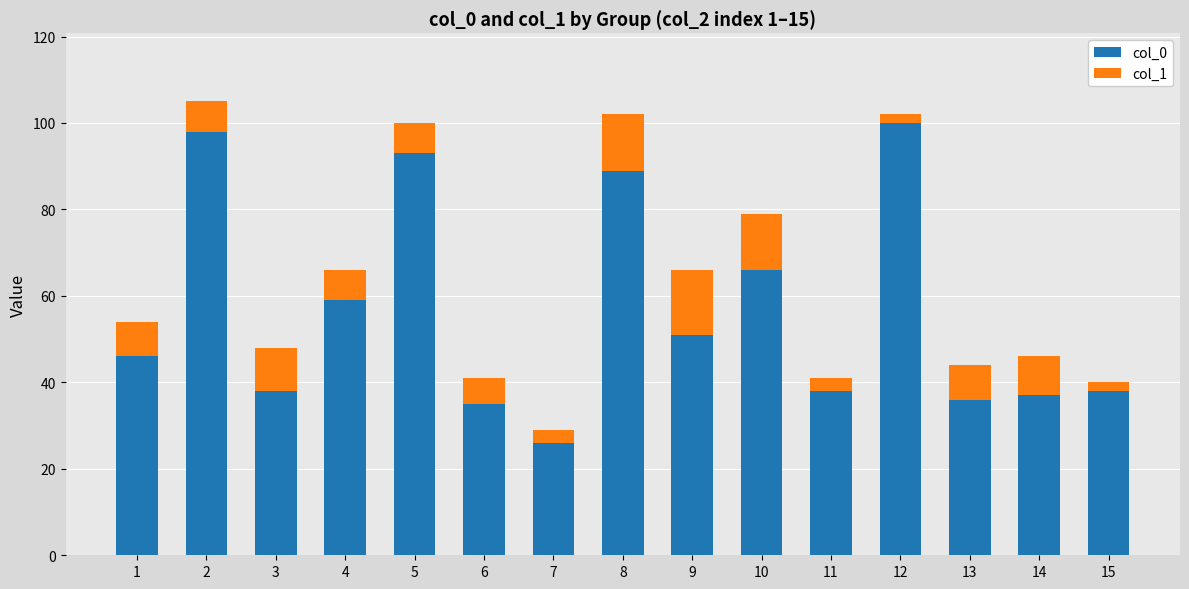

Where is col_0 nearest to the value 63?

10